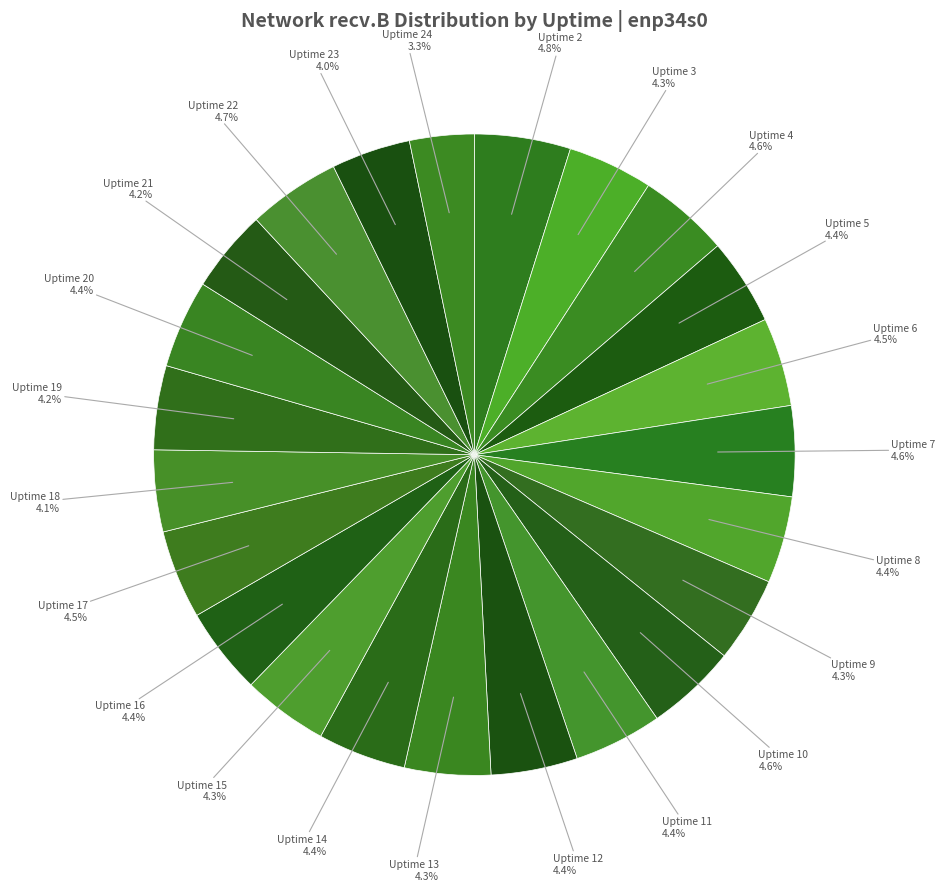

How many slices are in this pie chart?

23